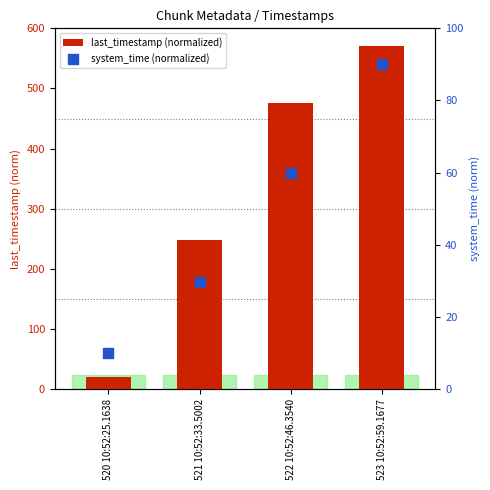

Which series has the largest total across all categories?

last_timestamp (normalized)